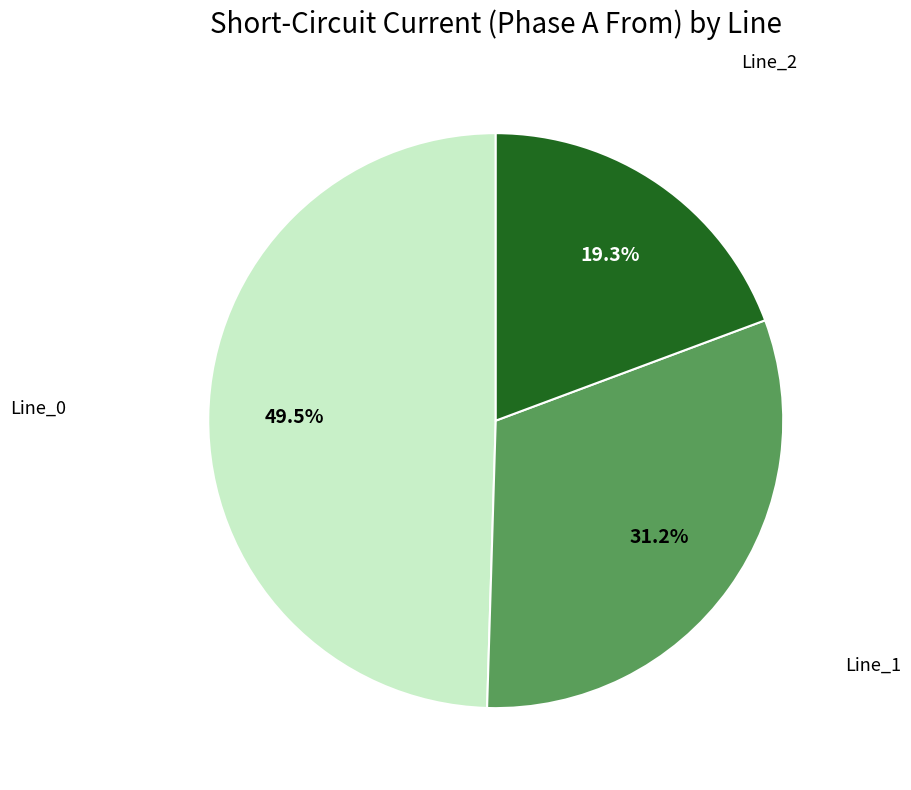

Is there a majority slice in this chart?

No